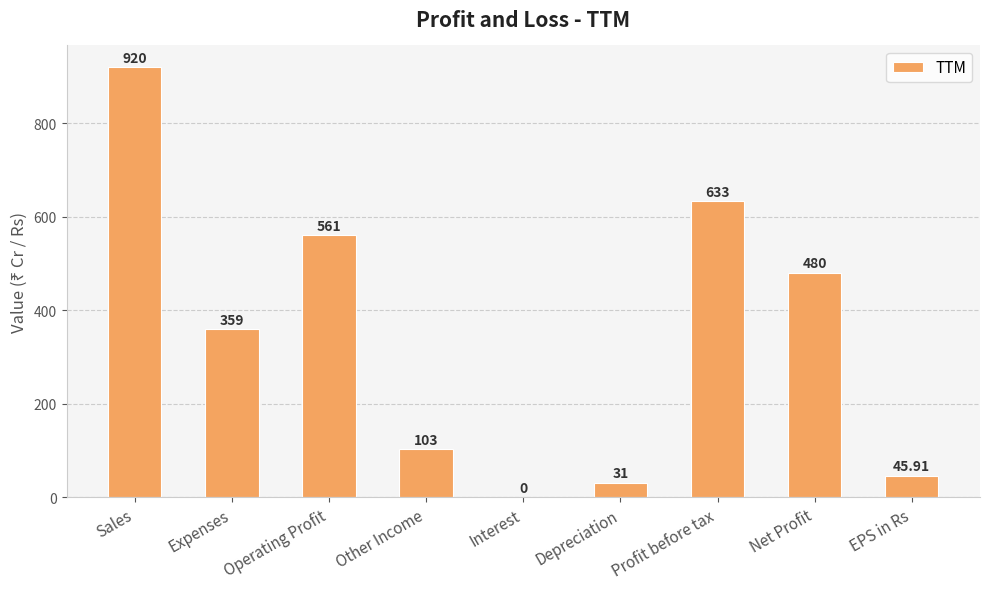

How many series are shown in this chart?

1